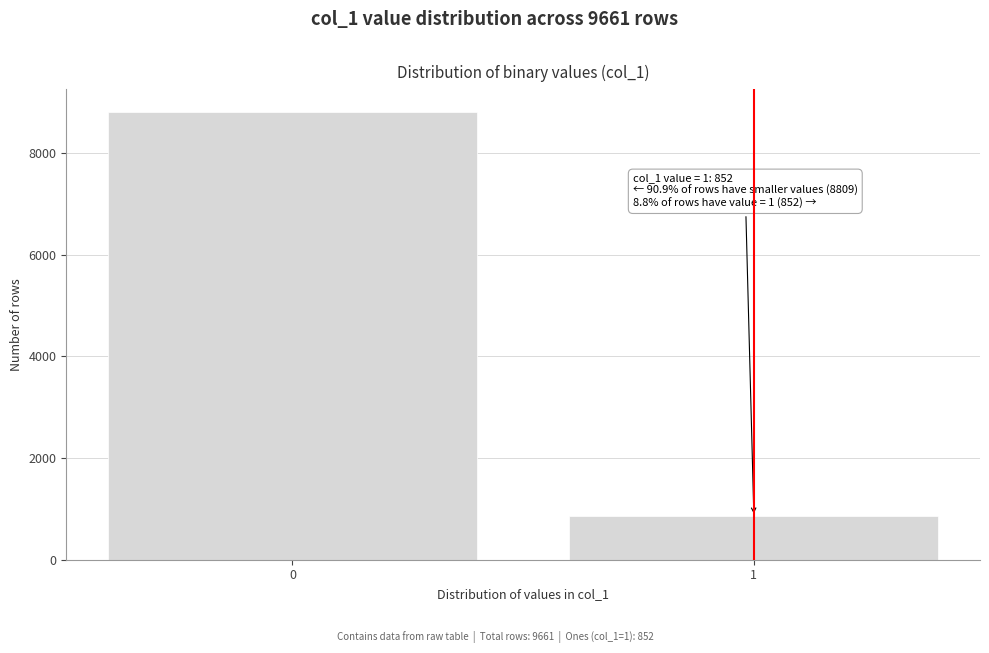

Reading left to right, list all the values displayed in this chart.

8809	852